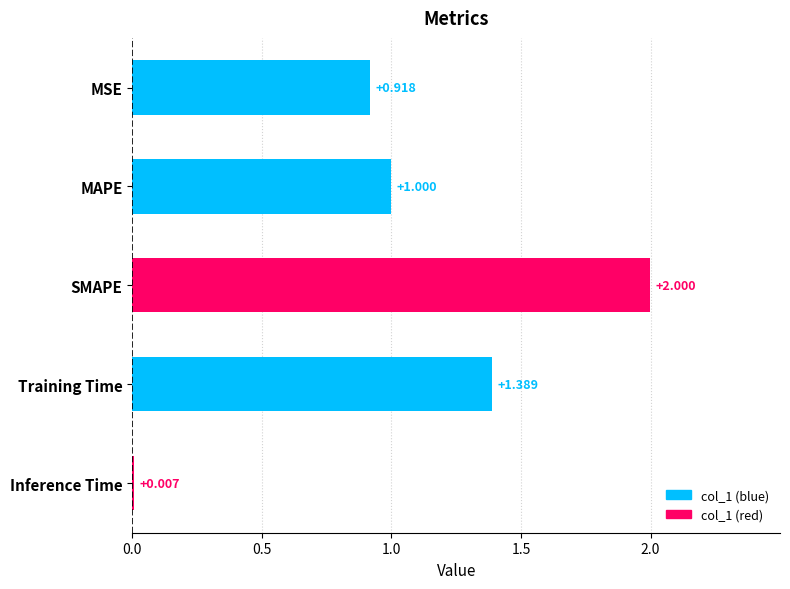

What is the average value?

1.1